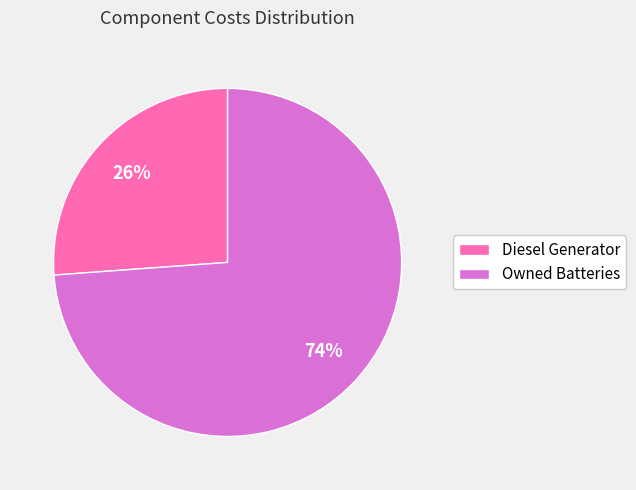

Which has a higher value, Diesel Generator or Owned Batteries?

Owned Batteries